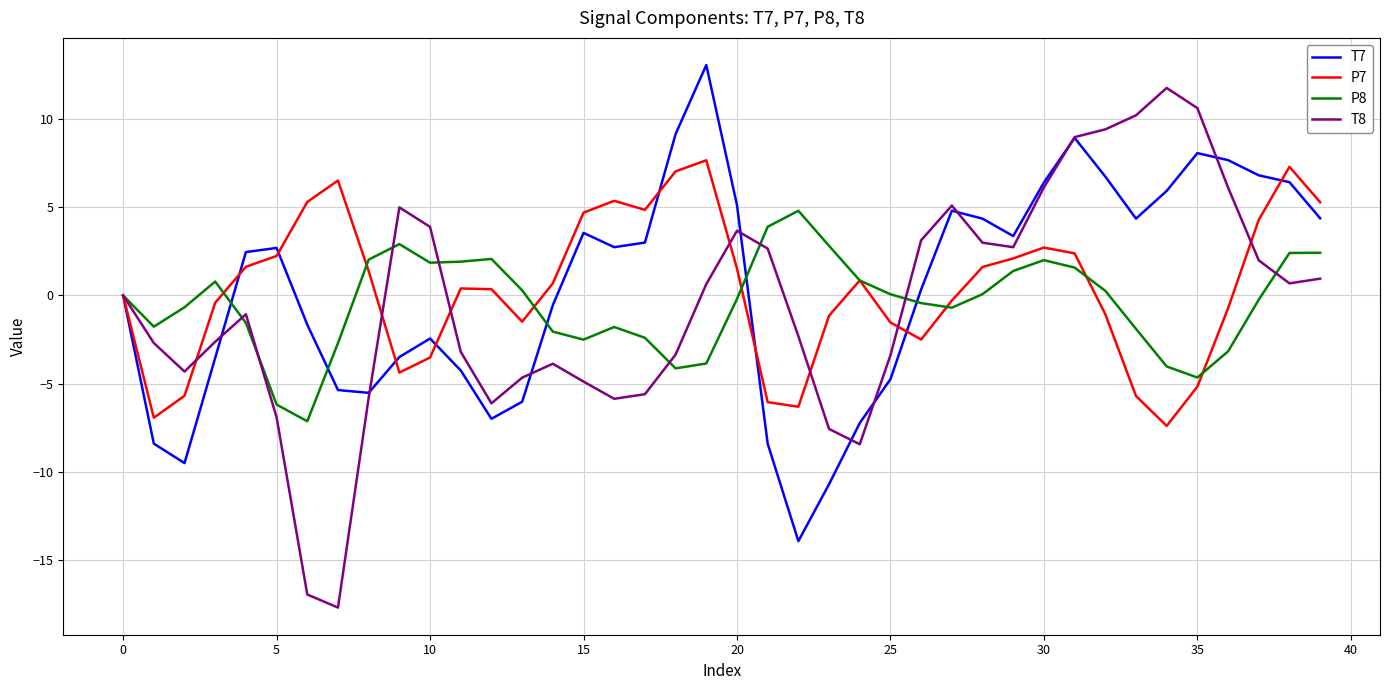

Which series has the largest range (max minus min)?

T8